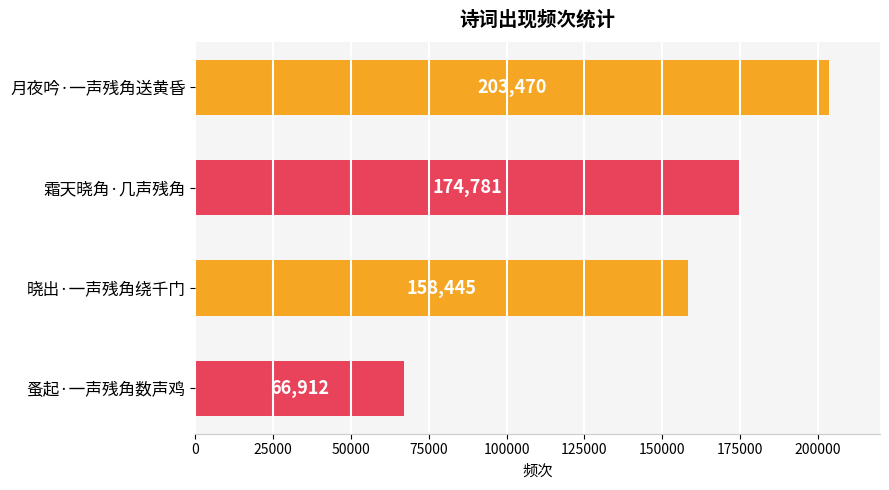

At which category does the chart reach its minimum across all series?

蚤起·一声残角数声鸡